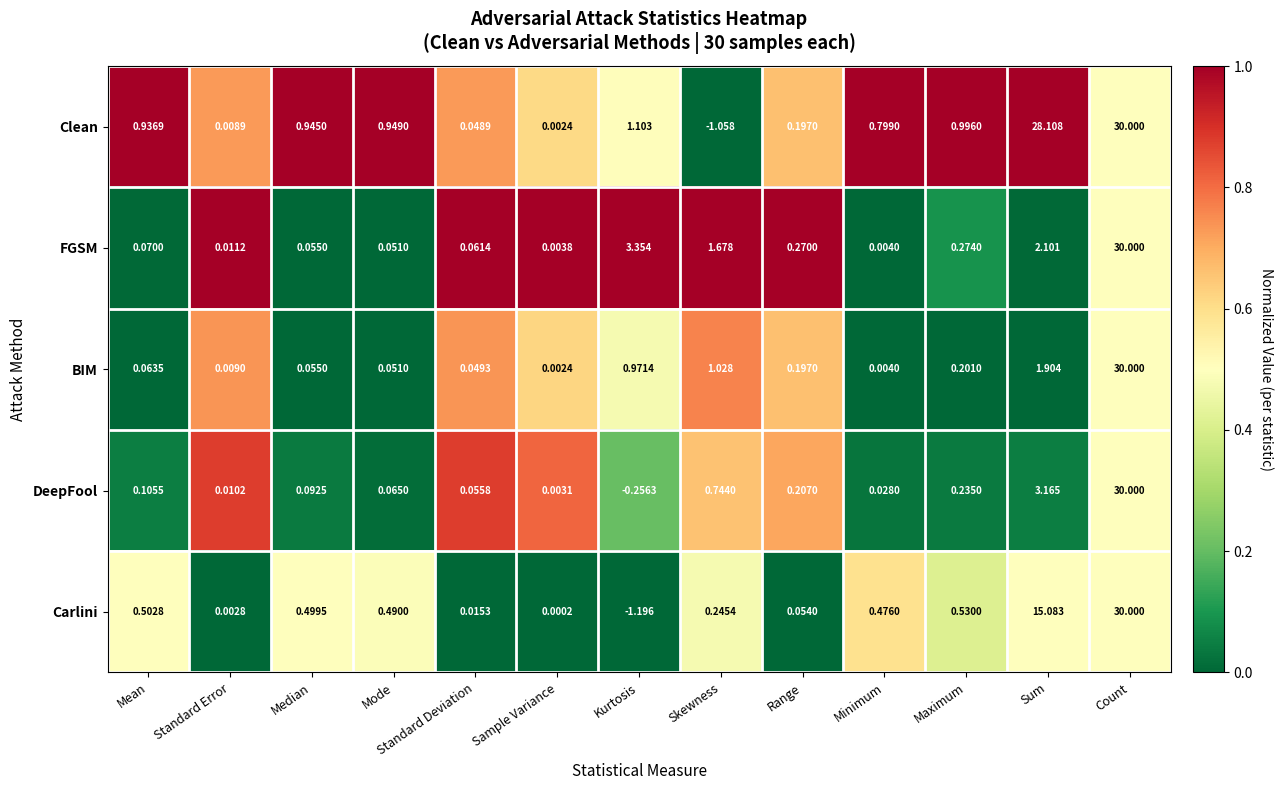

List the labels in order of Clean value, smallest first.

Skewness, Sample Variance, Standard Error, Standard Deviation, Range, Minimum, Mean, Median, Mode, Maximum, Kurtosis, Sum, Count